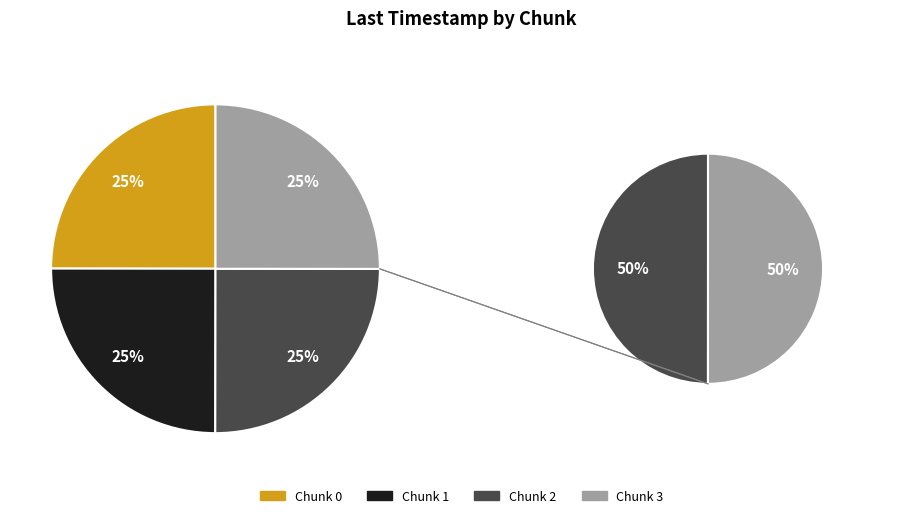

What percentage is NOT represented by 0?

75.0%